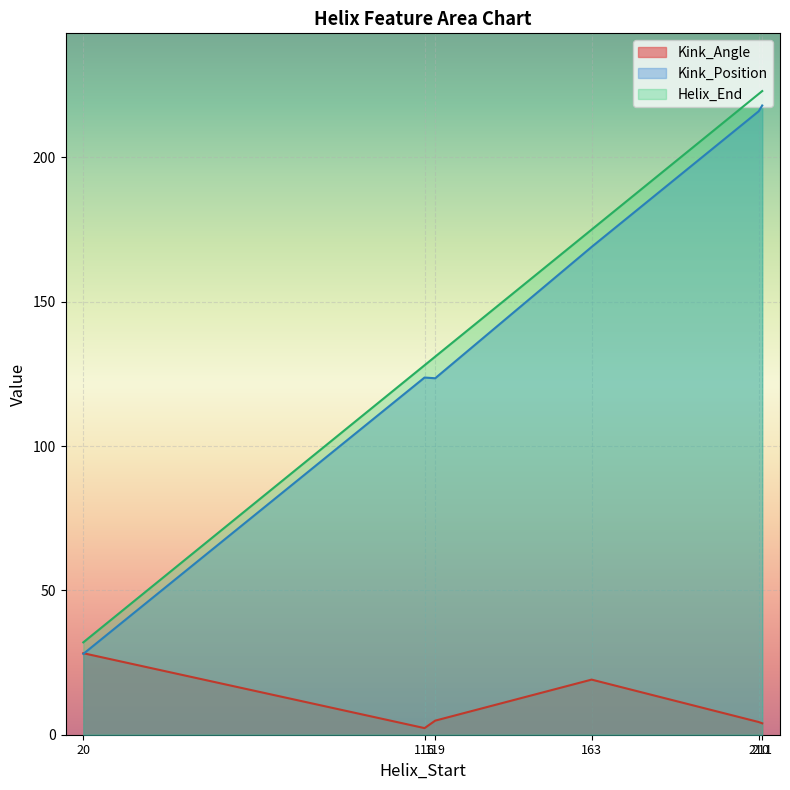

What is the maximum value shown in the chart?

223.0